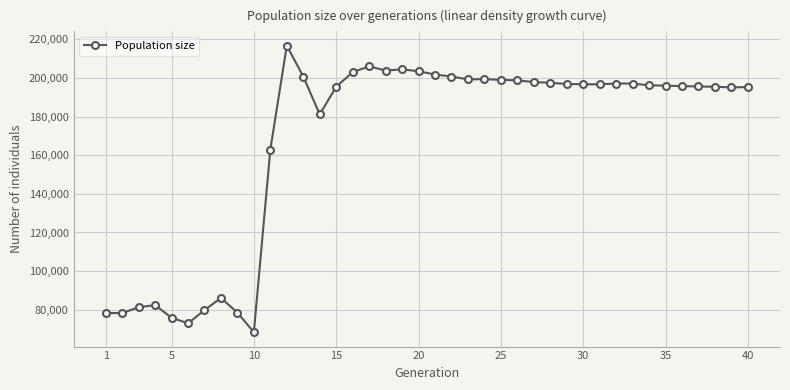

What is the value of the 28th point from the left?

197531